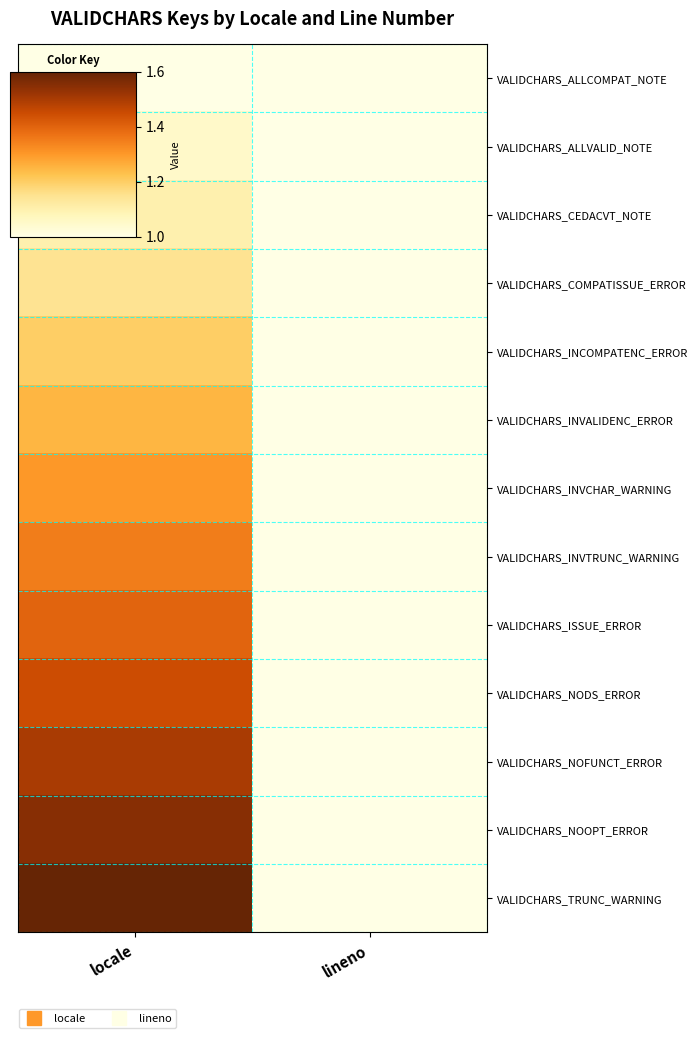

List the series in order of their peak value, highest first.

VALIDCHARS_TRUNC_WARNING, VALIDCHARS_NOOPT_ERROR, VALIDCHARS_NOFUNCT_ERROR, VALIDCHARS_NODS_ERROR, VALIDCHARS_ISSUE_ERROR, VALIDCHARS_INVTRUNC_WARNING, VALIDCHARS_INVCHAR_WARNING, VALIDCHARS_INVALIDENC_ERROR, VALIDCHARS_INCOMPATENC_ERROR, VALIDCHARS_COMPATISSUE_ERROR, VALIDCHARS_CEDACVT_NOTE, VALIDCHARS_ALLVALID_NOTE, VALIDCHARS_ALLCOMPAT_NOTE